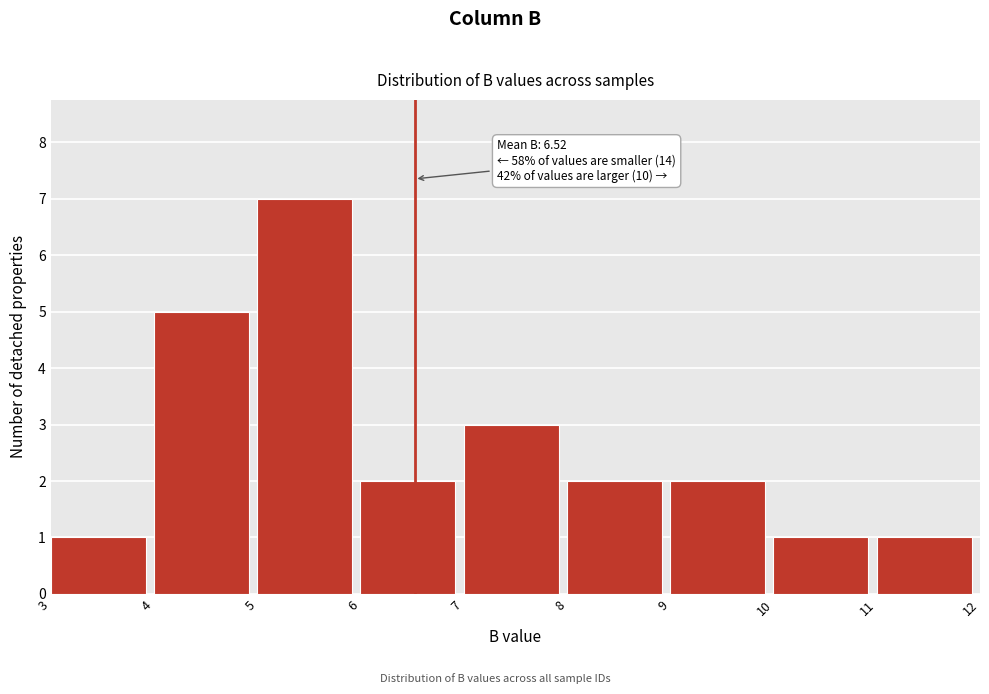

Which range on the x-axis has the tallest bar?

5 to 6